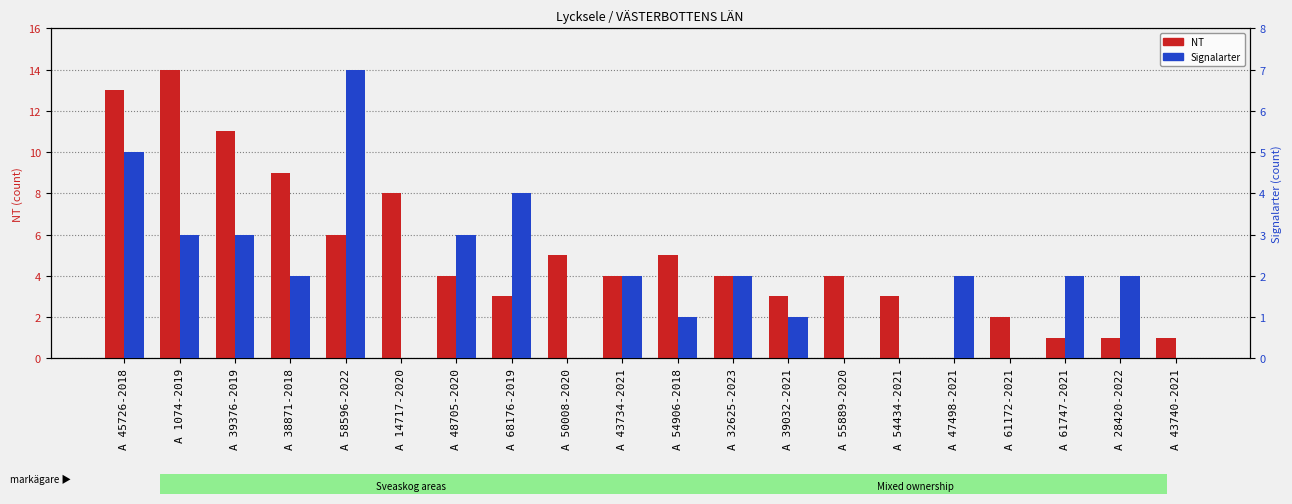

What is the sum of all Signalarter values?

39